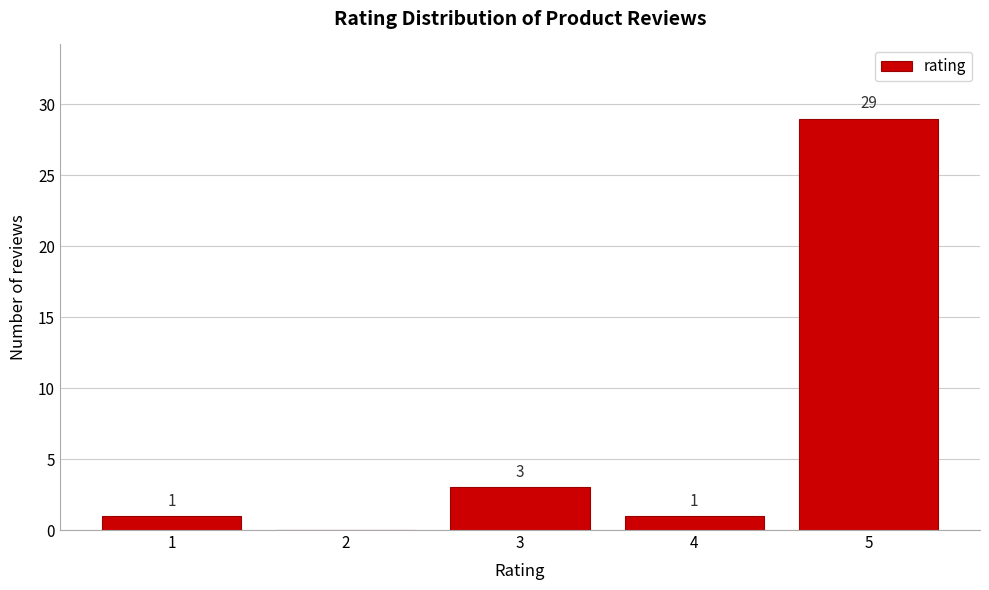

Which range on the x-axis has the tallest bar?

4.5 to 5.5